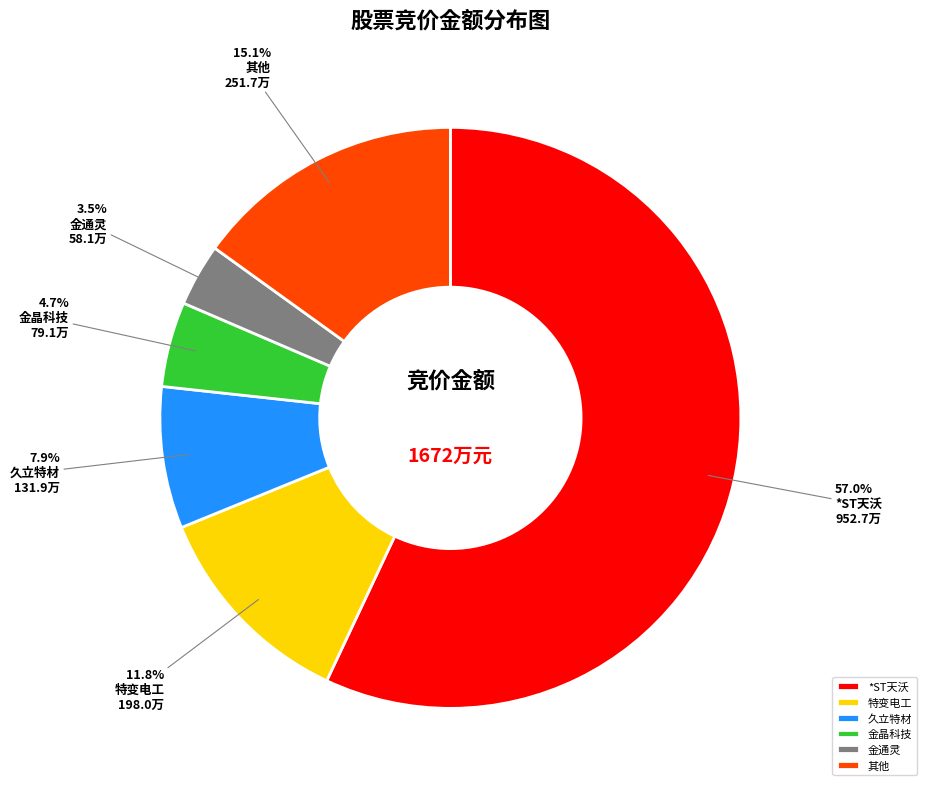

Which slice is the smallest?

金通灵